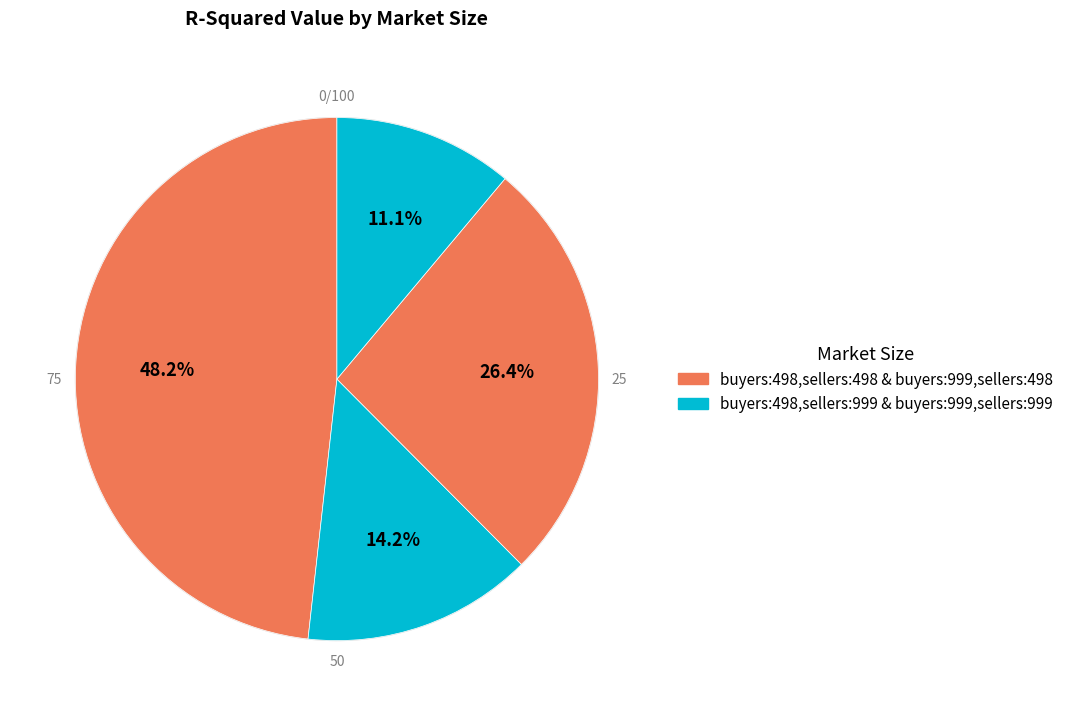

How many slices are in this pie chart?

4